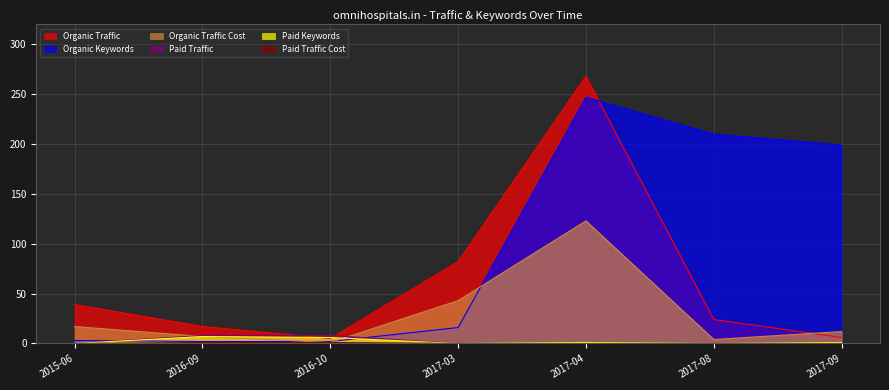

What are all the series names shown in the legend?

Organic Traffic, Organic Keywords, Organic Traffic Cost, Paid Traffic, Paid Keywords, Paid Traffic Cost